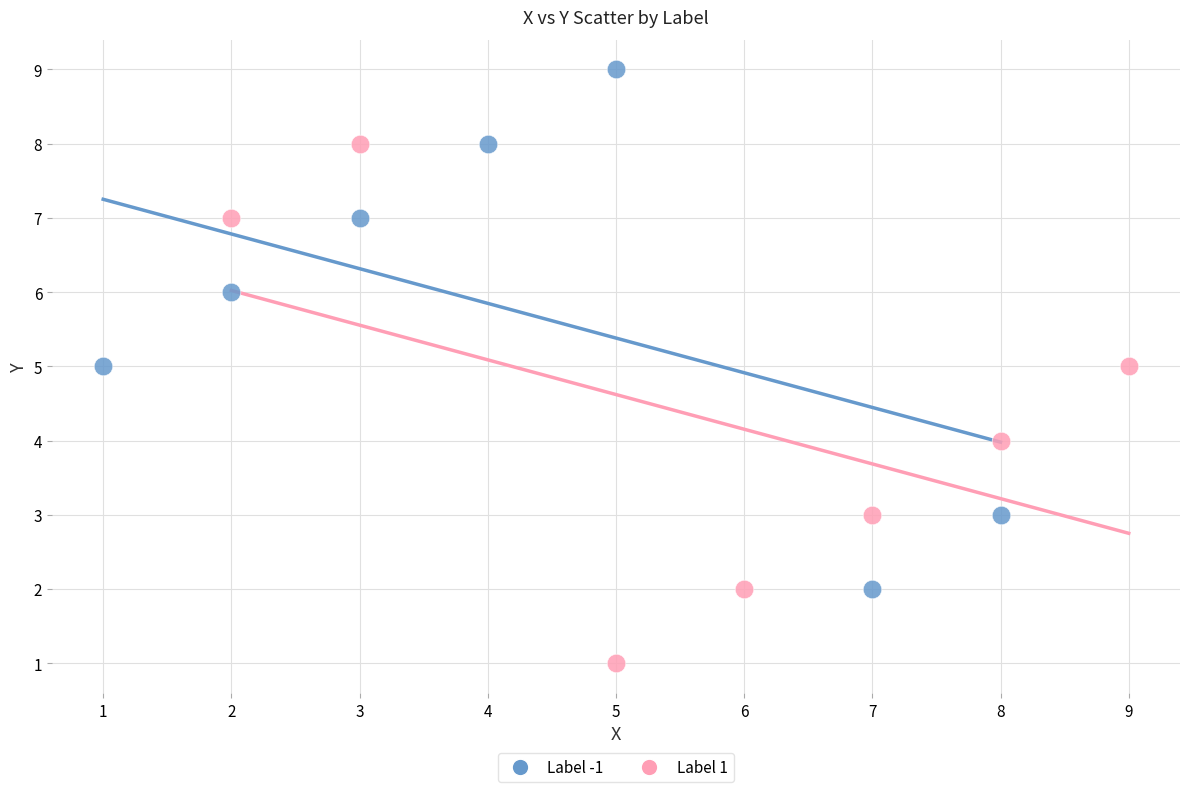

Which series contains the highest Y value?

Label -1